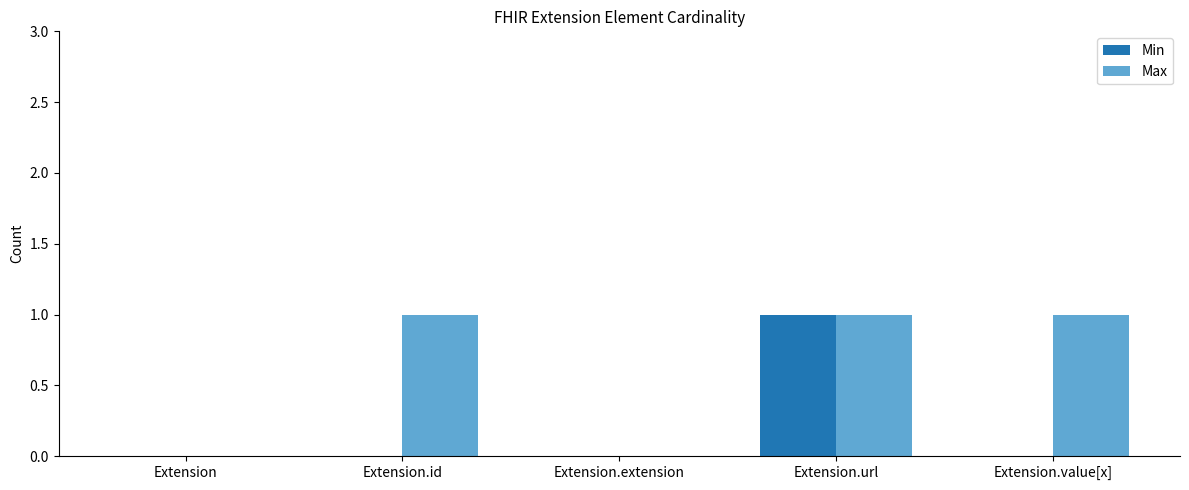

Reading right to left, what are all the values shown in this chart?

Min: Extension.value[x]=0	Extension.url=1	Extension.extension=0	Extension.id=0	Extension=0
Max: Extension.value[x]=1	Extension.url=1	Extension.extension=0	Extension.id=1	Extension=0